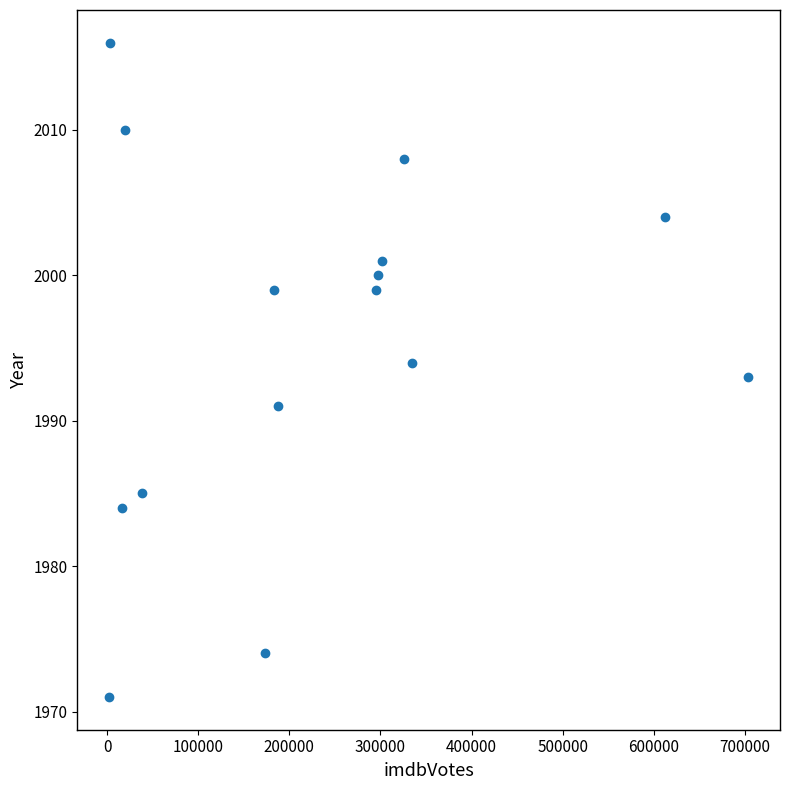

What is the range of X values (max minus min)?

700804